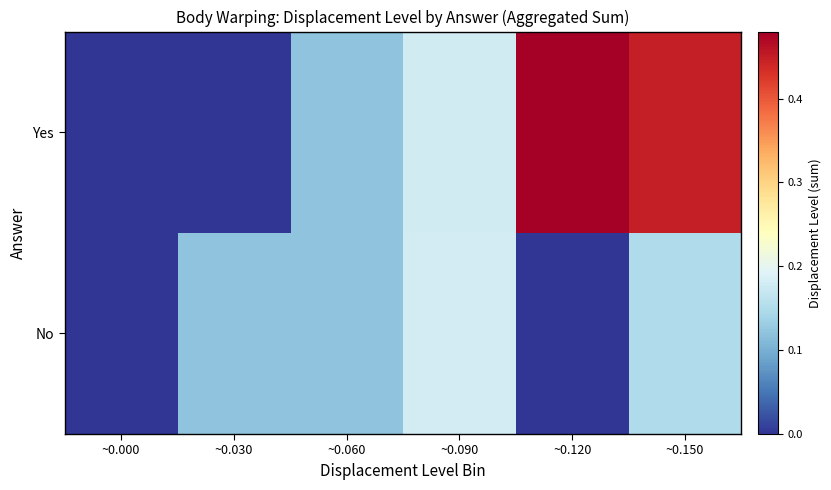

Count the number of data series in this chart.

2